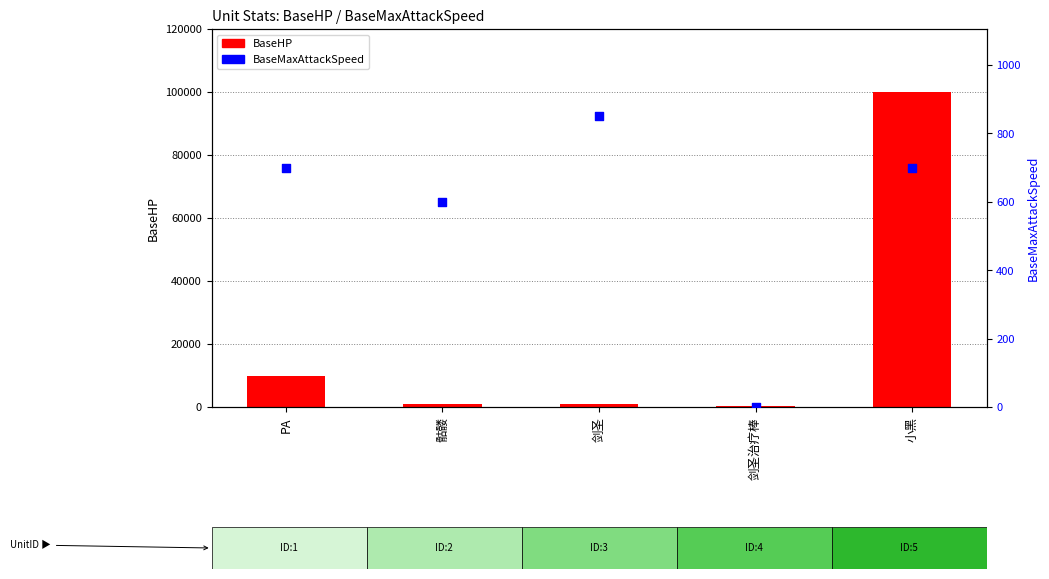

Which series reaches the minimum Y coordinate?

BaseMaxAttackSpeed